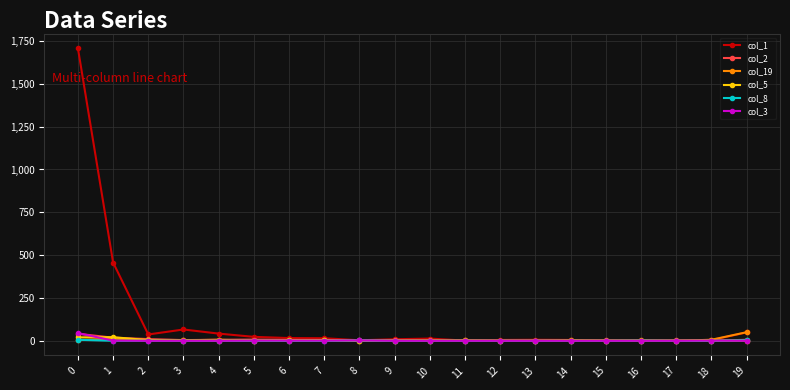

How many lines are shown in the chart?

6